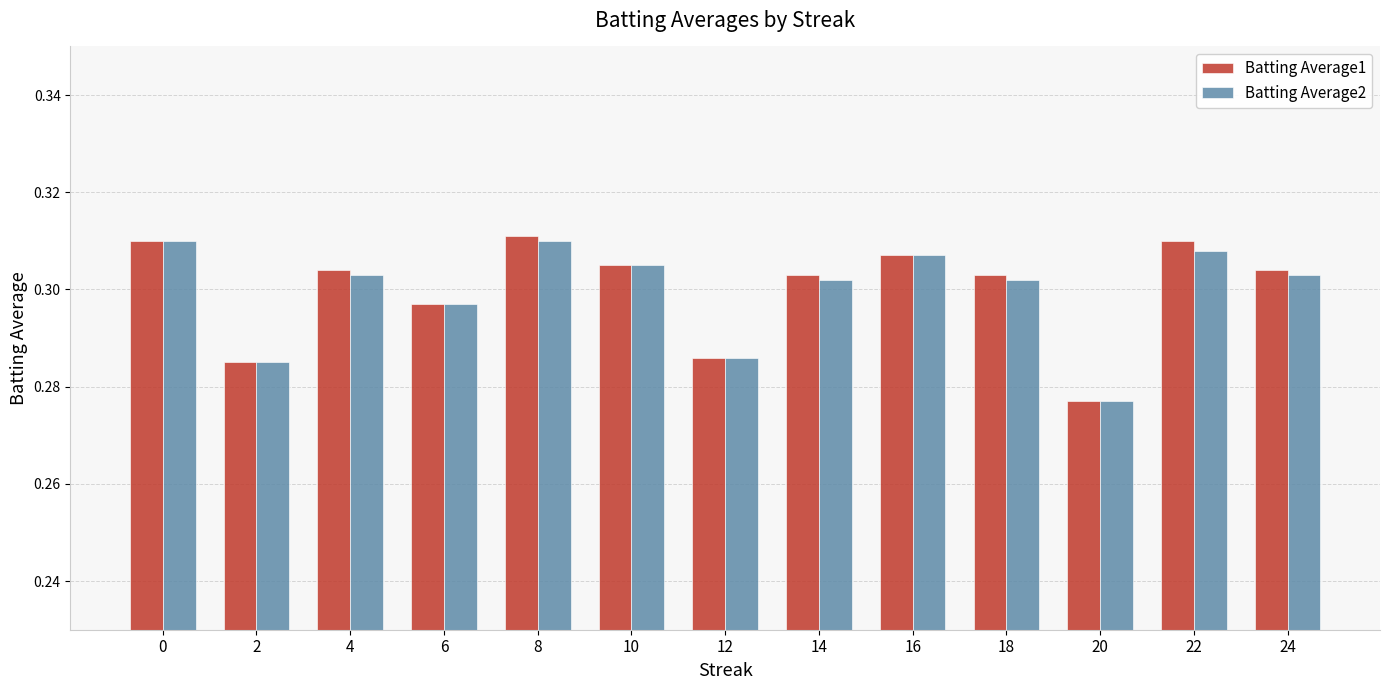

At which label does Batting Average2 reach its minimum?

20